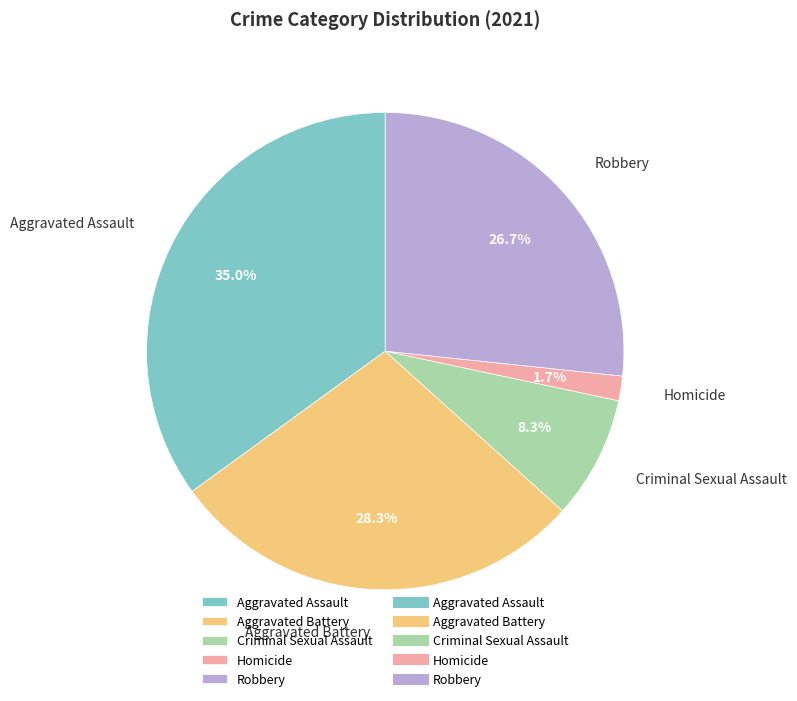

What is the smallest slice in the pie chart?

Homicide